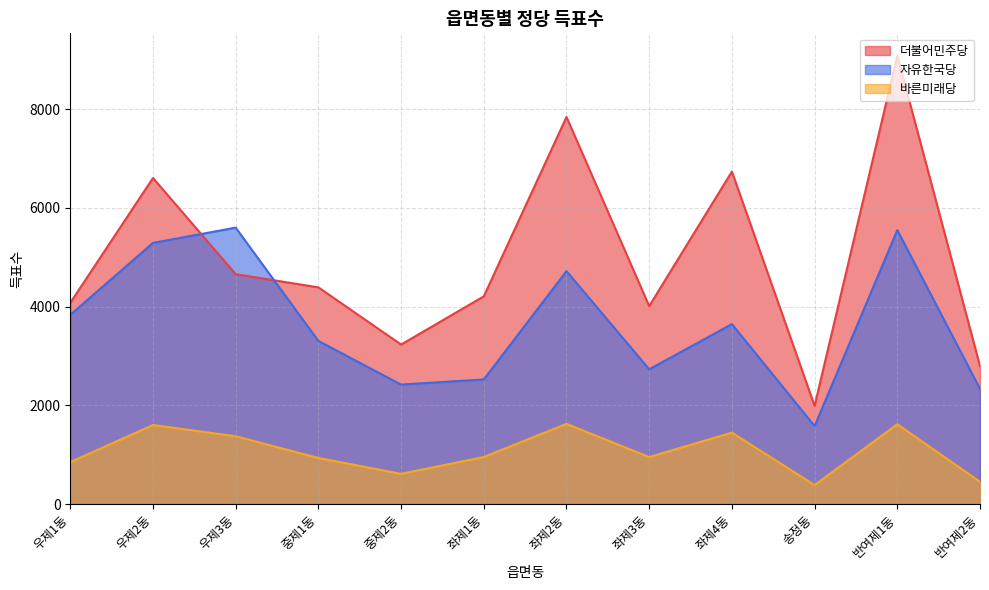

Rank the categories by 자유한국당 value from lowest to highest.

송정동, 반여제2동, 중제2동, 좌제1동, 좌제3동, 중제1동, 좌제4동, 우제1동, 좌제2동, 우제2동, 반여제1동, 우제3동